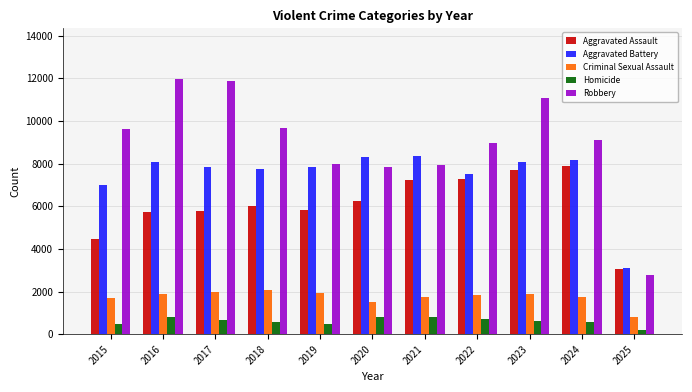

Which series has the widest spread of values?

Robbery